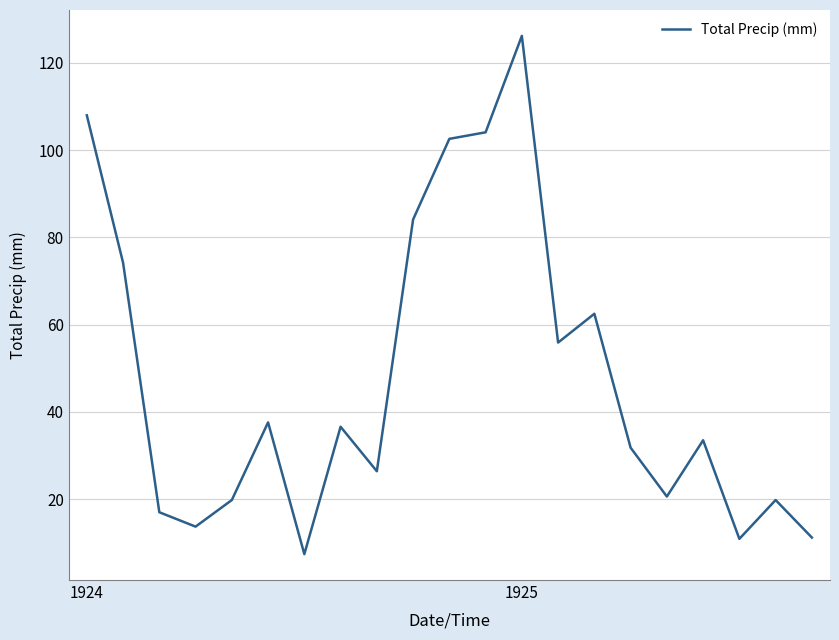

What is the smallest value displayed?

7.4